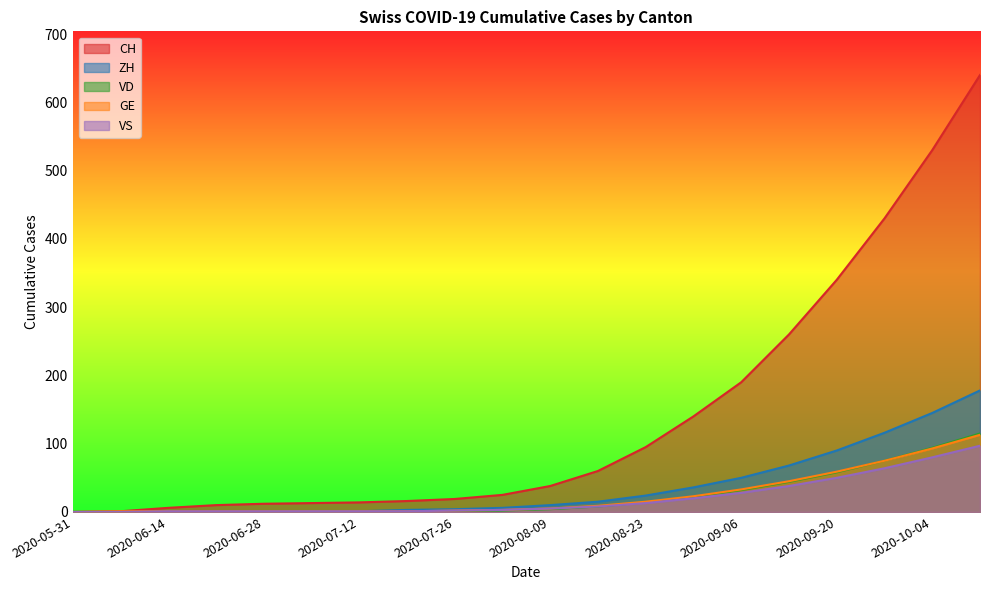

True or false: ZH and VS intersect in this chart.

False